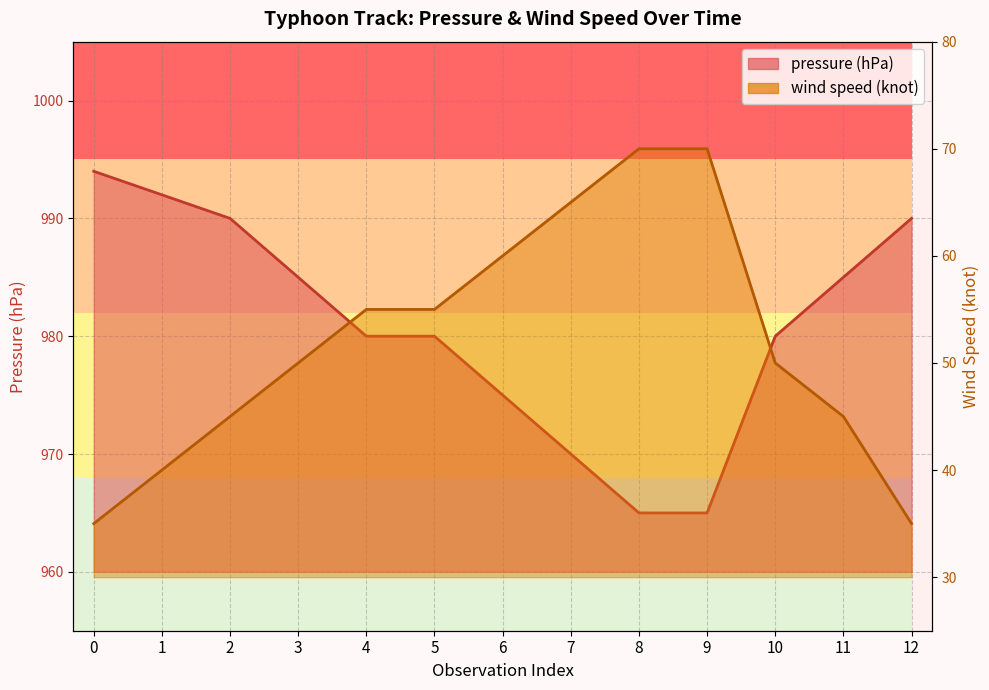

How many lines are shown in the chart?

2